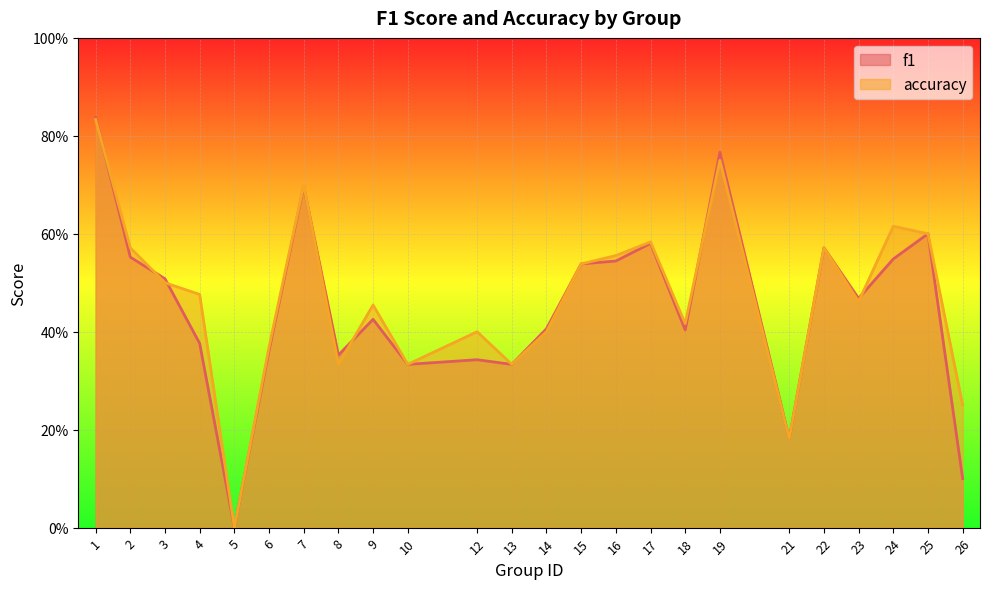

True or false: f1 and accuracy cross at least once.

True